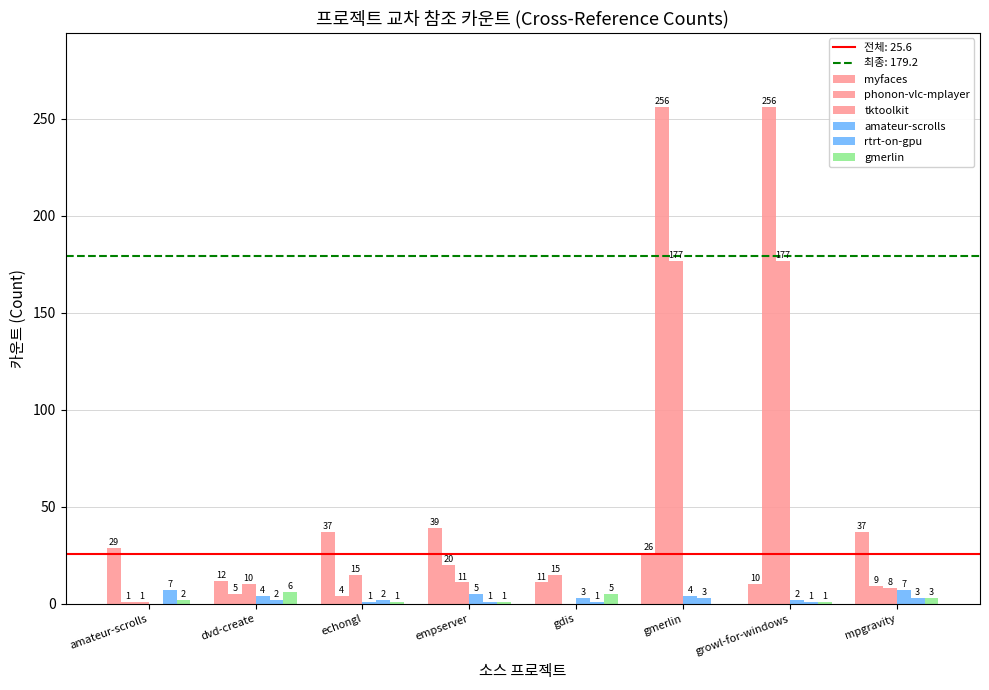

How many series are shown in this chart?

6